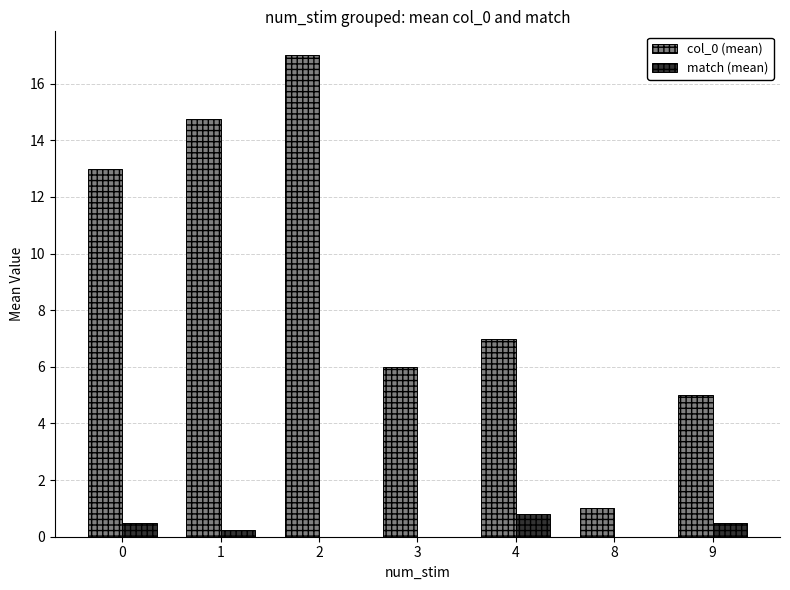

What are all the series names shown in the legend?

col_0 (mean), match (mean)